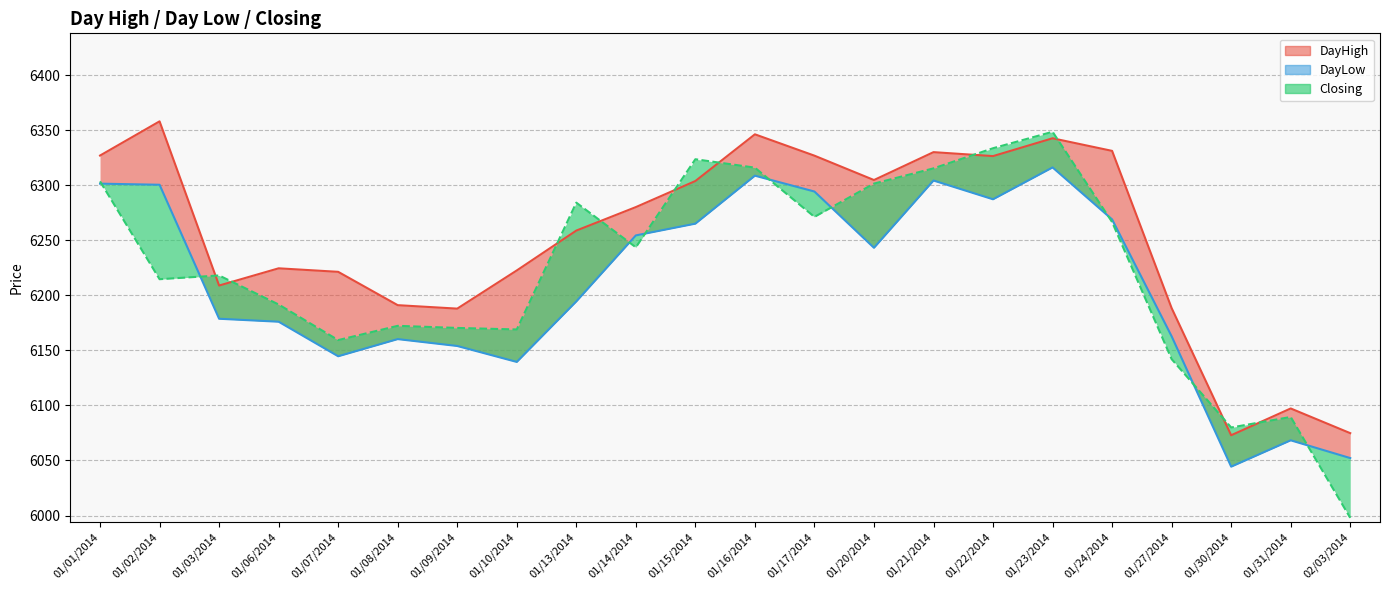

What is the change in value from 01/02/2014 to 01/21/2014?

+3.9